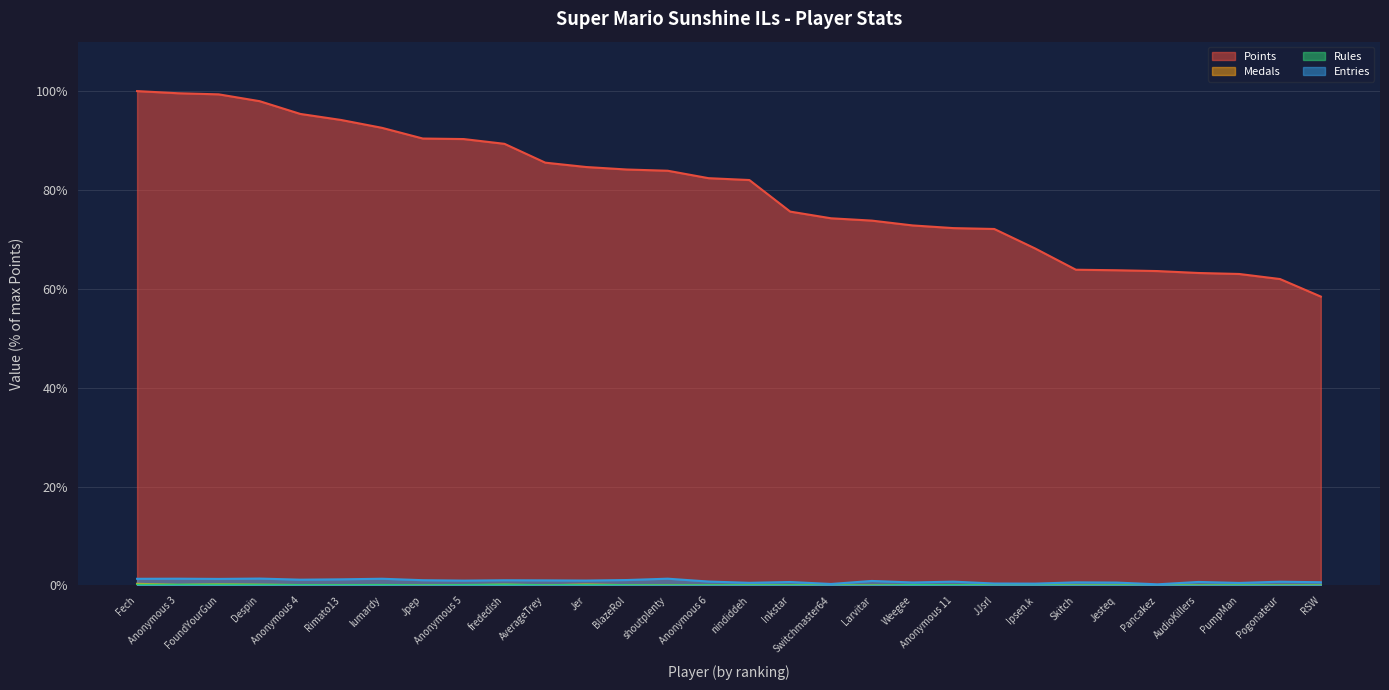

How many interior local valleys does the Entries series have?

10